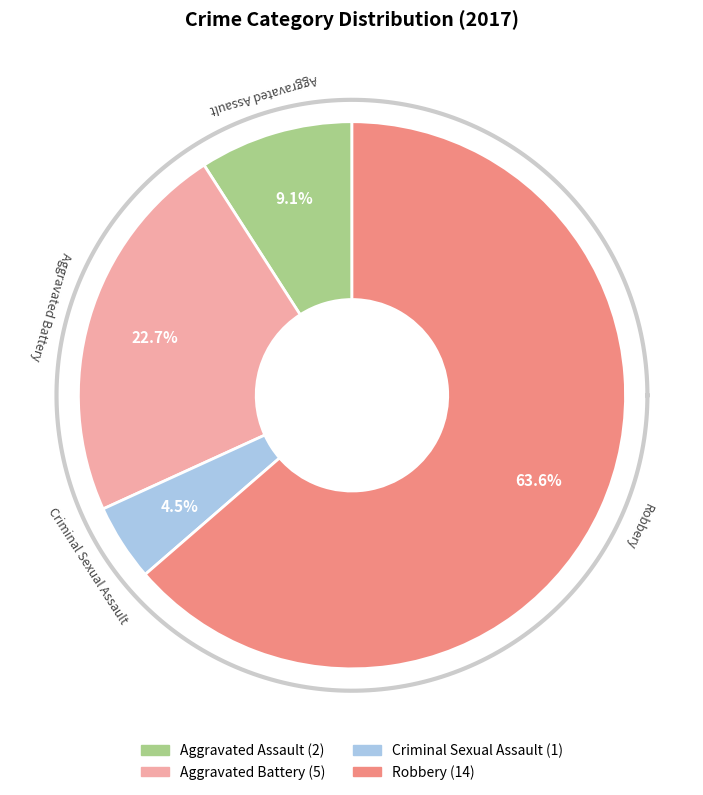

To the nearest percent, what portion does Criminal Sexual Assault represent?

5%